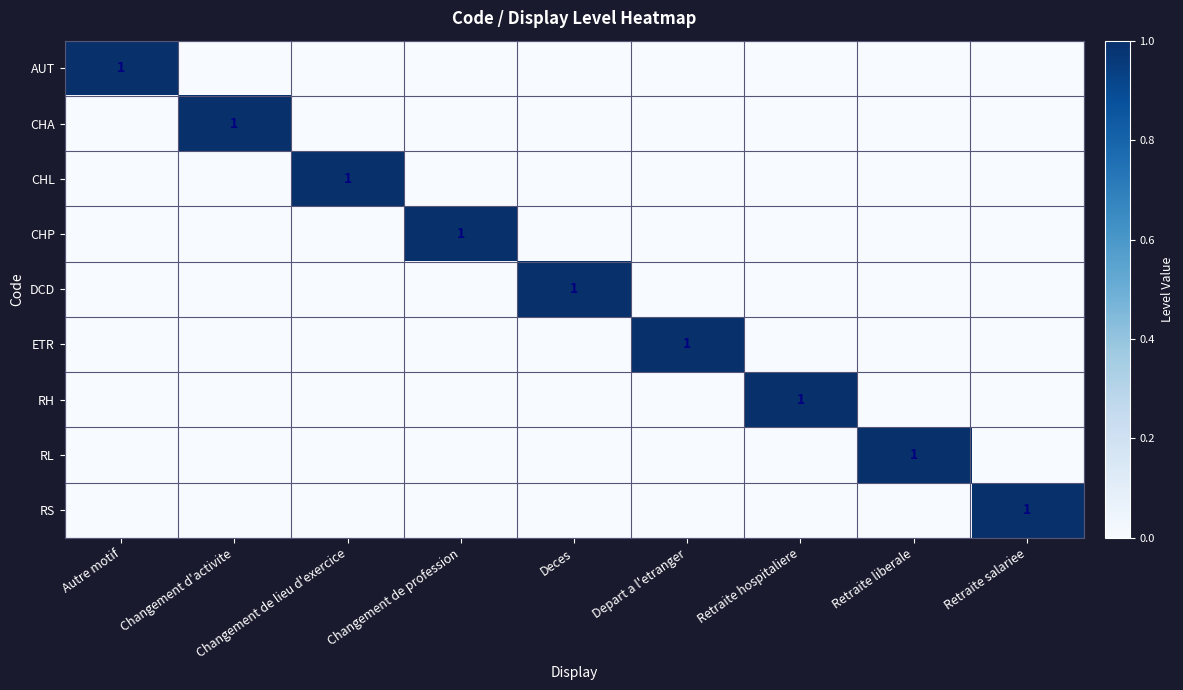

Is it true that CHP equals 1 at Changement de profession?

True